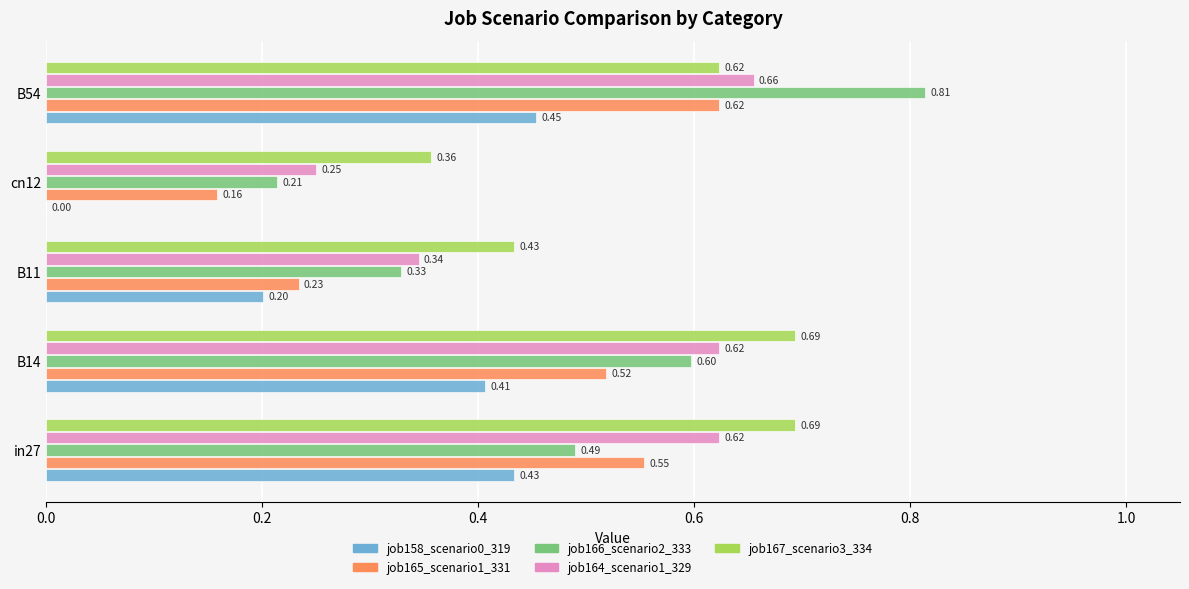

Which series has the largest total across all categories?

job167_scenario3_334